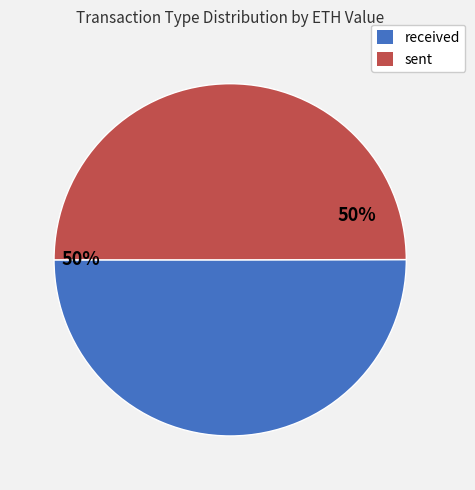

To the nearest percent, what is the combined percentage of received and sent?

100%